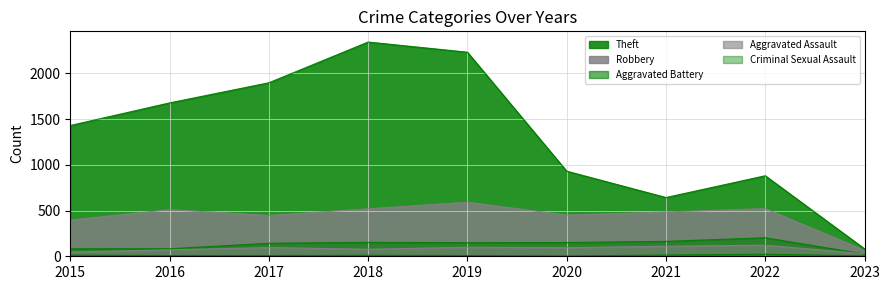

What is the highest value of the Aggravated Assault series?

121